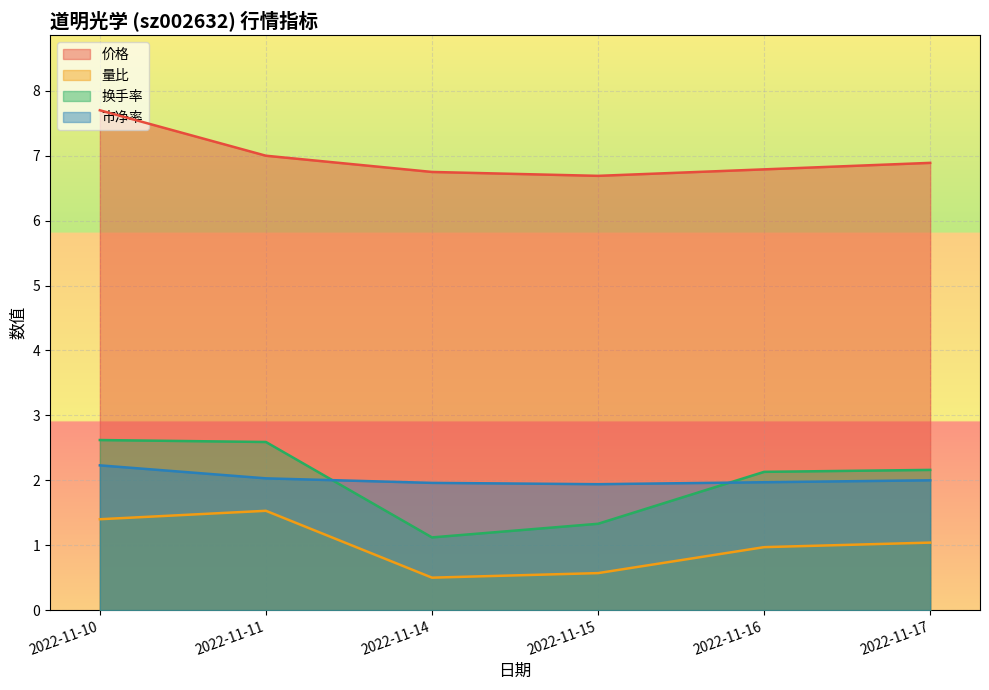

Reading right to left, list all the values displayed in this chart.

价格: 6.9	6.8	6.7	6.8	7.0	7.7
量比: 1.0	1.0	0.6	0.5	1.5	1.4
换手率: 2.2	2.1	1.3	1.1	2.6	2.6
市净率: 2.0	2.0	1.9	2.0	2.0	2.2